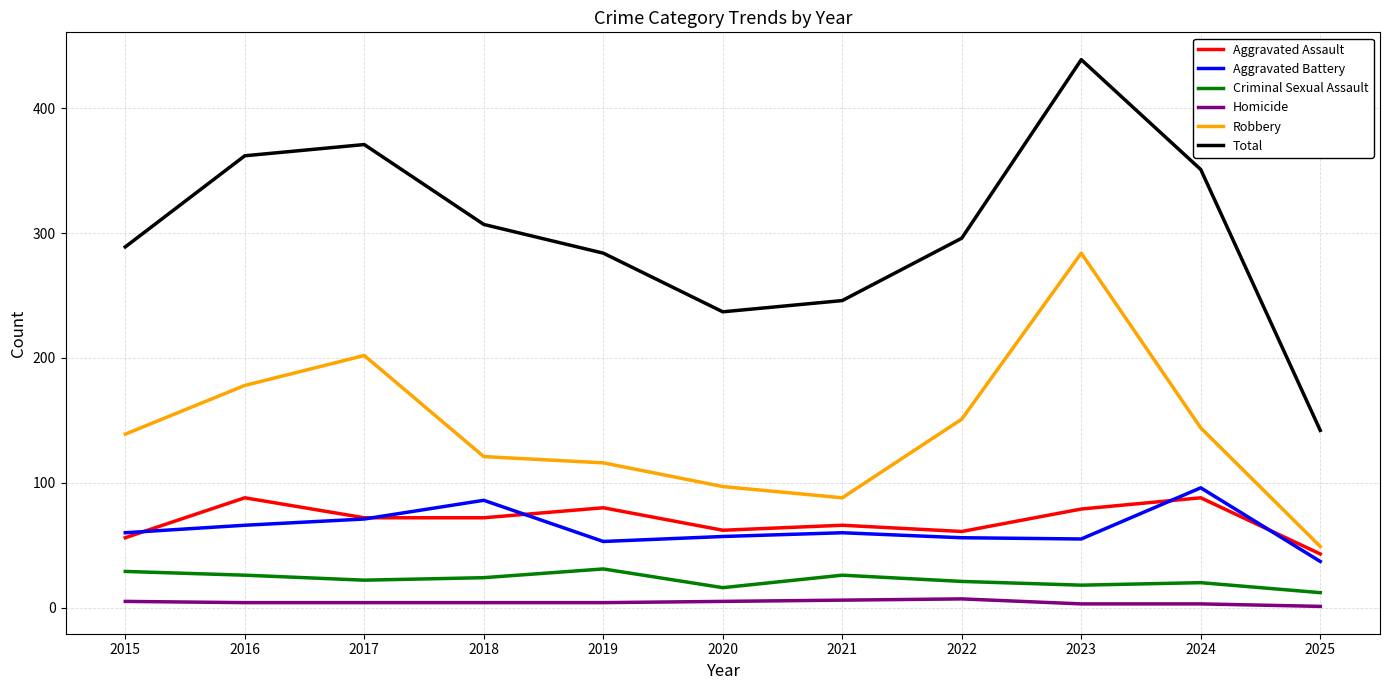

What is the difference between the Criminal Sexual Assault values at 2025 and 2017?

10